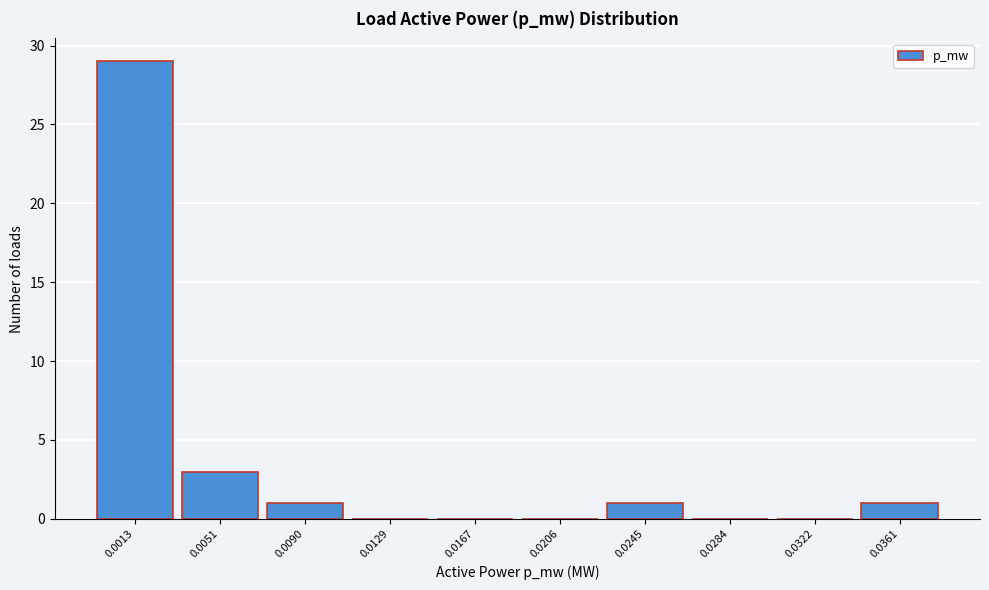

Reading right to left, what are all the values shown in this chart?

0.0361=1	0.0322=0	0.0284=0	0.0245=1	0.0206=0	0.0167=0	0.0129=0	0.0090=1	0.0051=3	0.0013=29